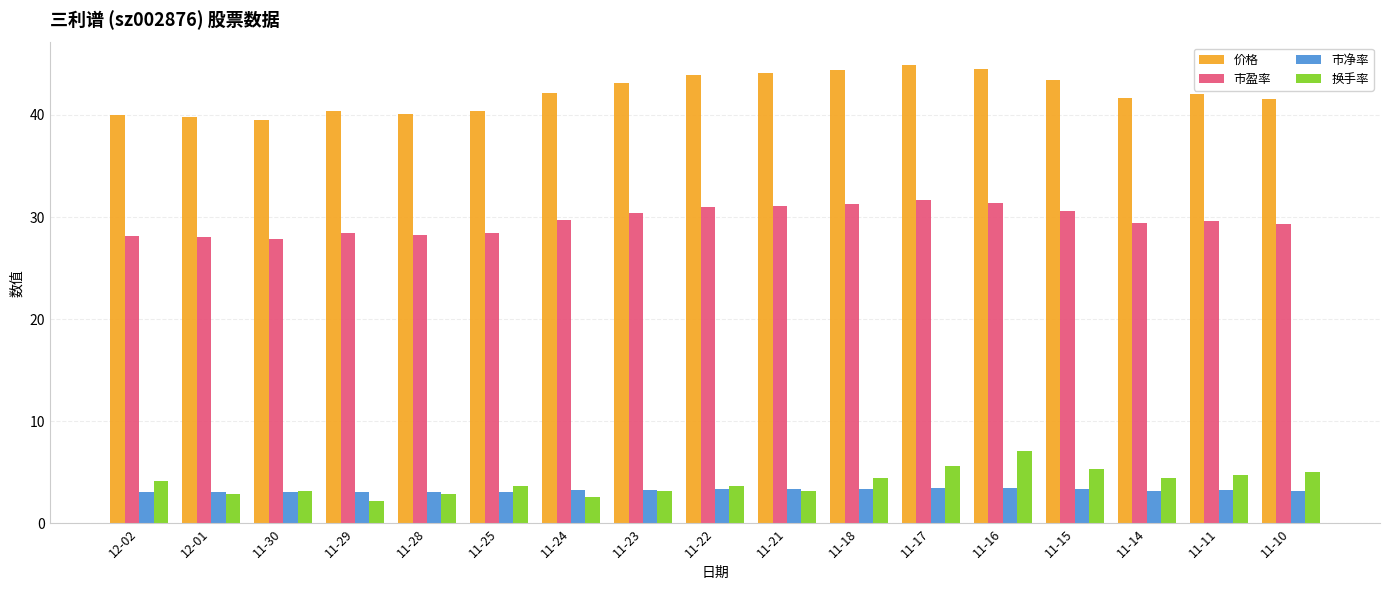

What is the label of the 16th bar from the left?

11-11